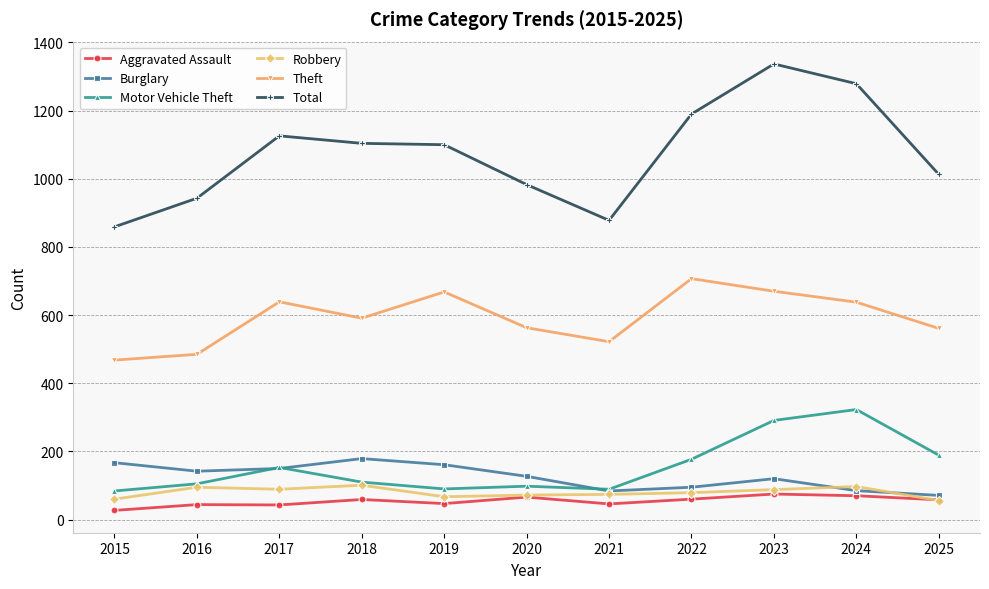

What are all the series names shown in the legend?

Aggravated Assault, Burglary, Motor Vehicle Theft, Robbery, Theft, Total